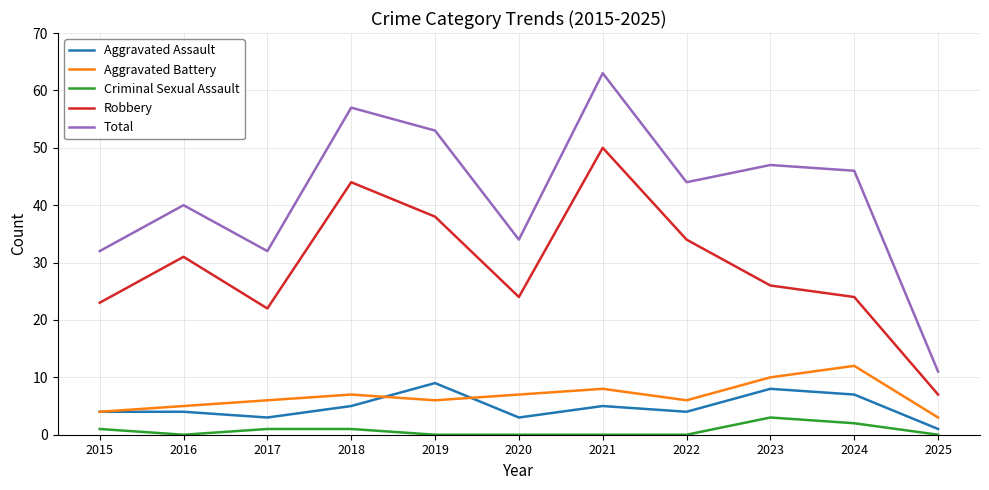

True or false: Robbery has more than 2 interior local peaks.

True